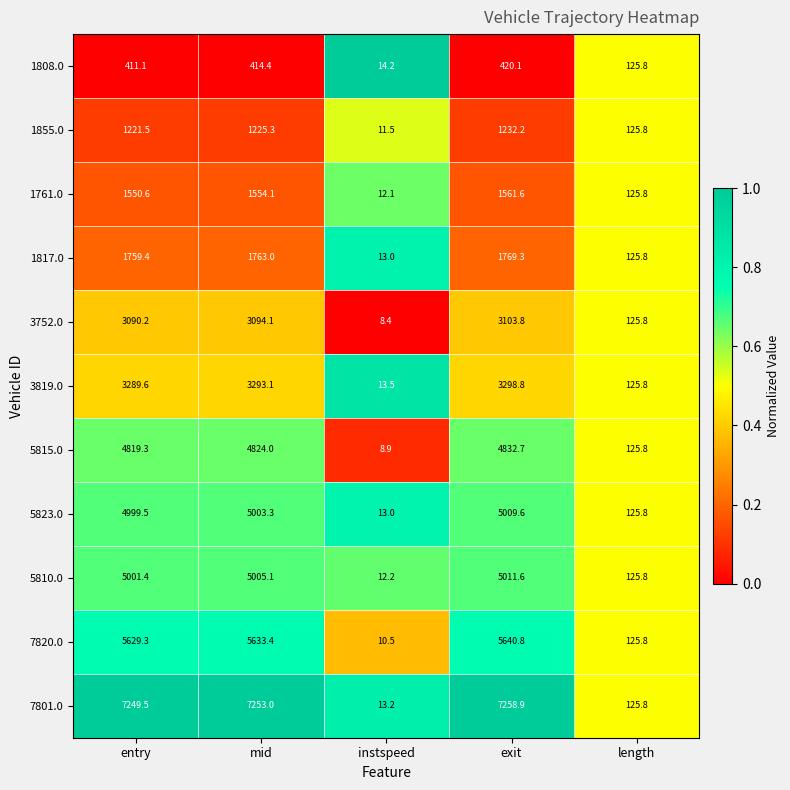

What is the total value across all series at length?

1383.8